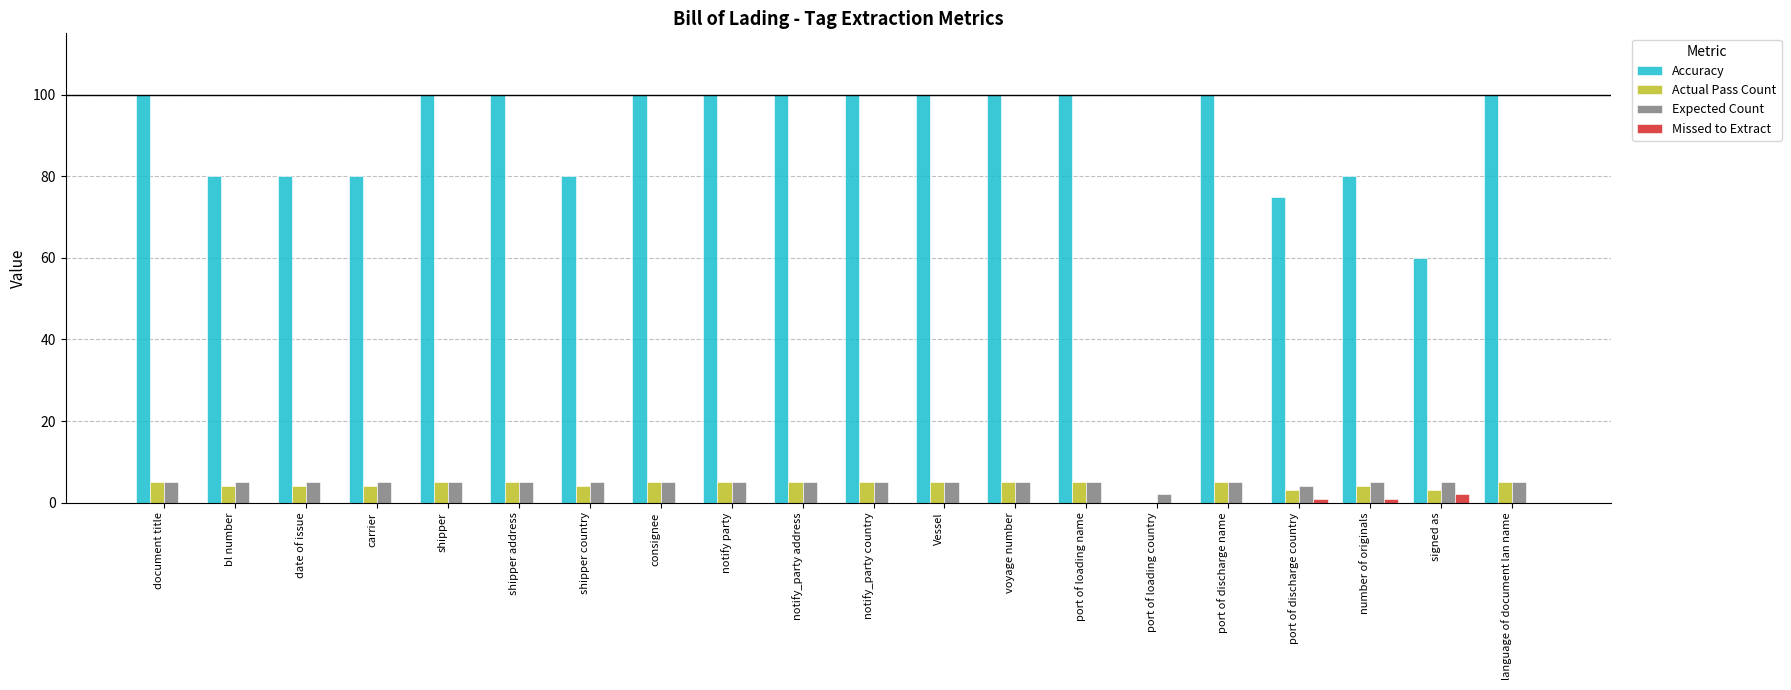

Which series has the largest total across all categories?

Accuracy